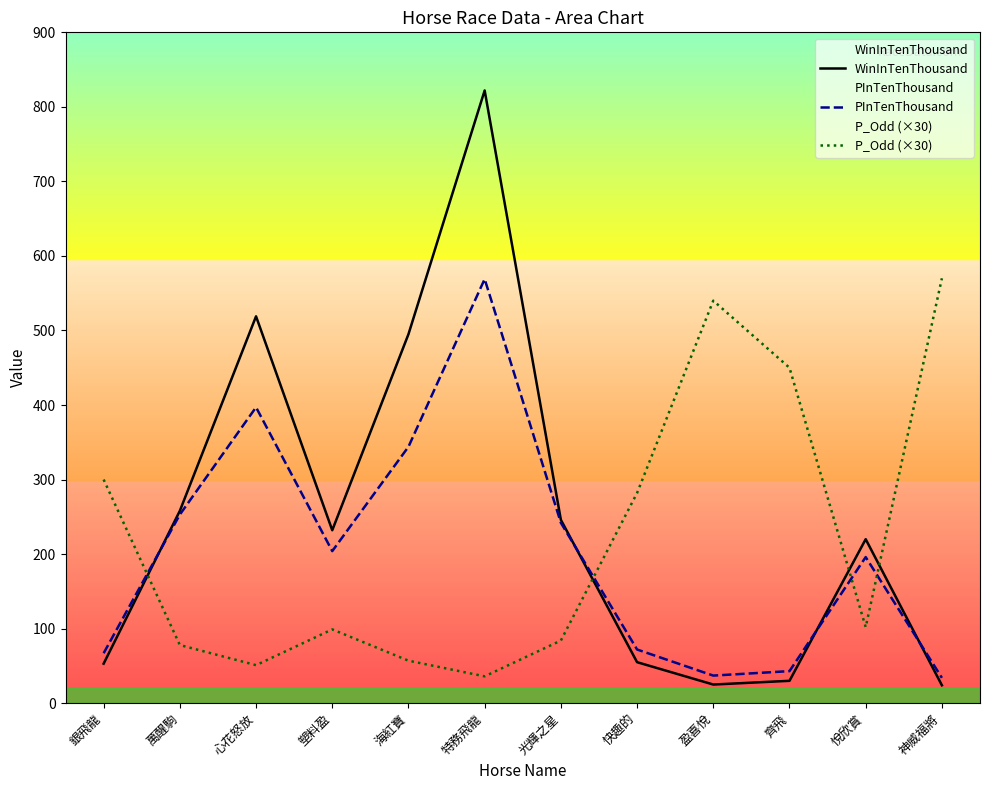

True or false: PInTenThousand has more than 2 points higher than both neighbors.

True